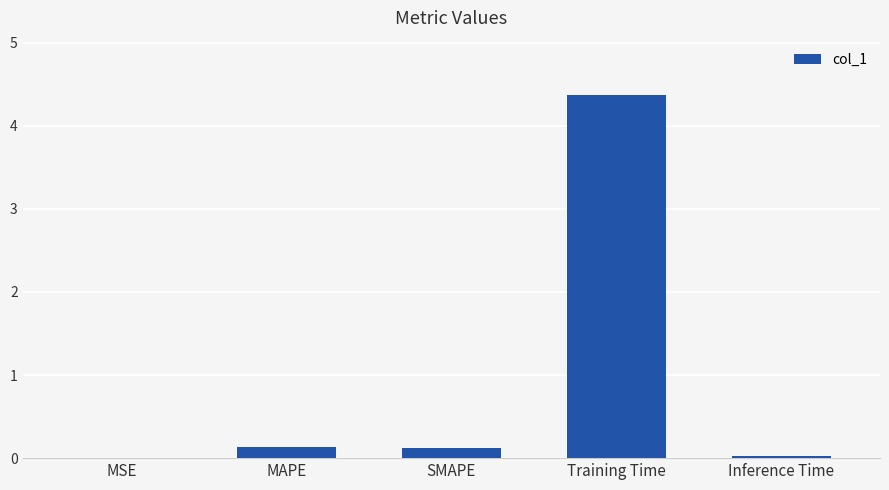

What is the greatest value displayed?

4.4